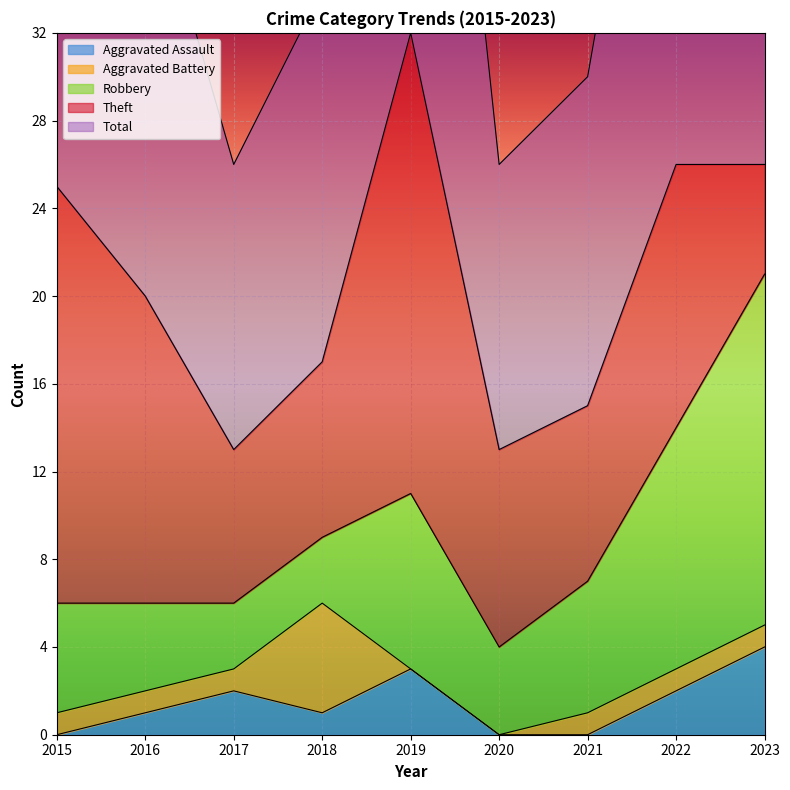

Which series has the widest spread of values?

Total